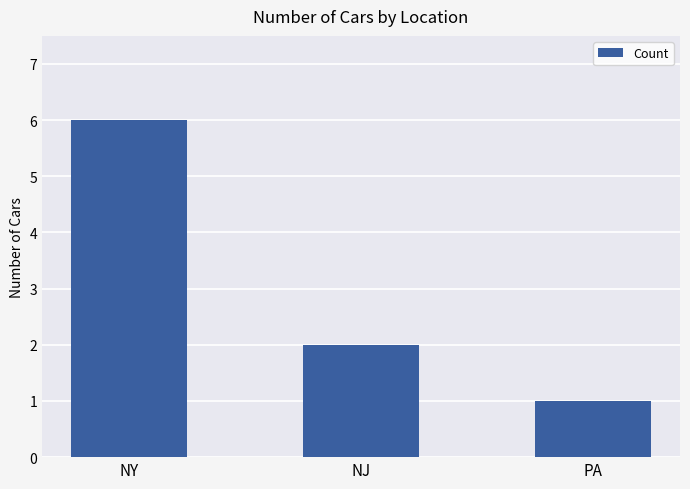

Rank the categories by value from highest to lowest.

NY, NJ, PA